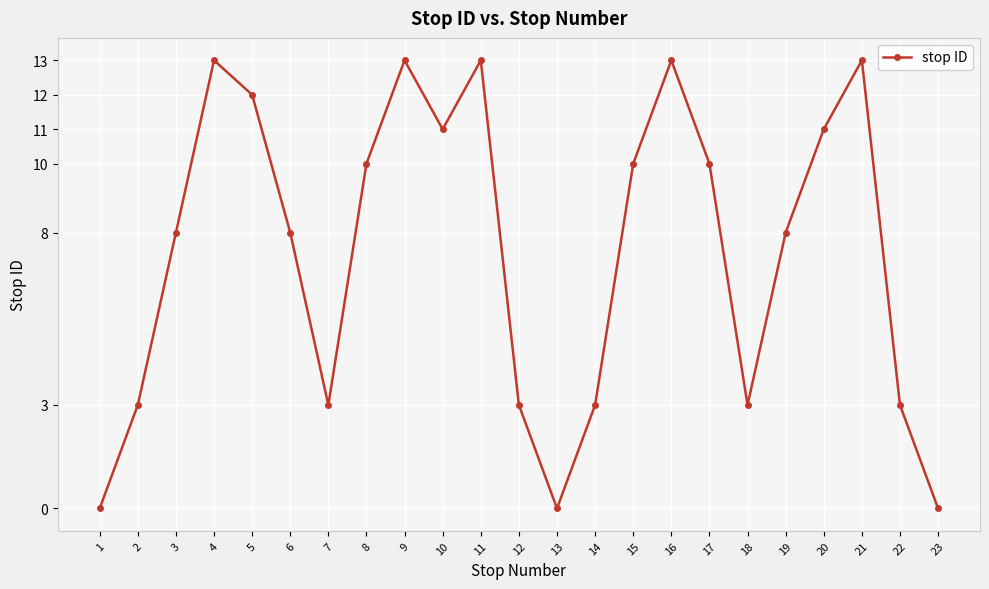

Does the chart have visible grid lines?

Yes